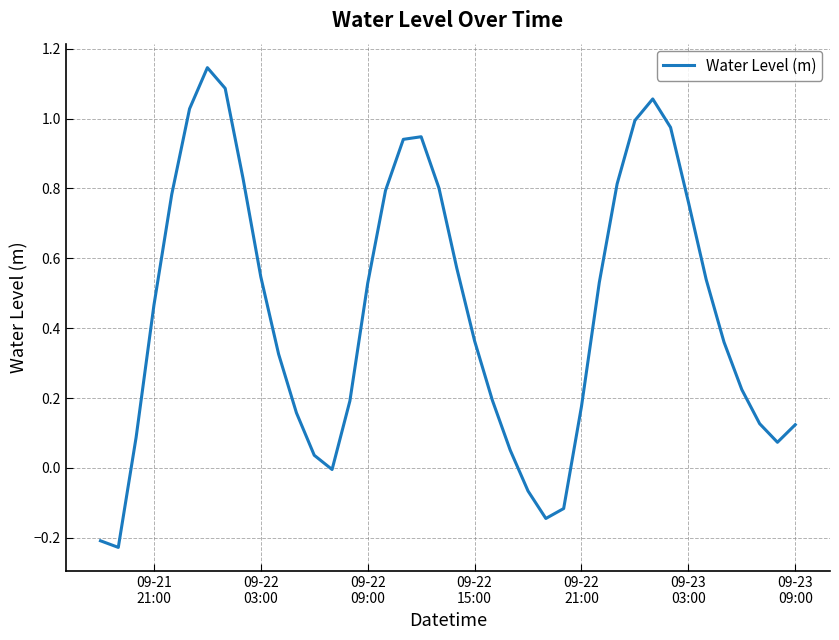

What is the difference between the second highest and minimum values?

1.3